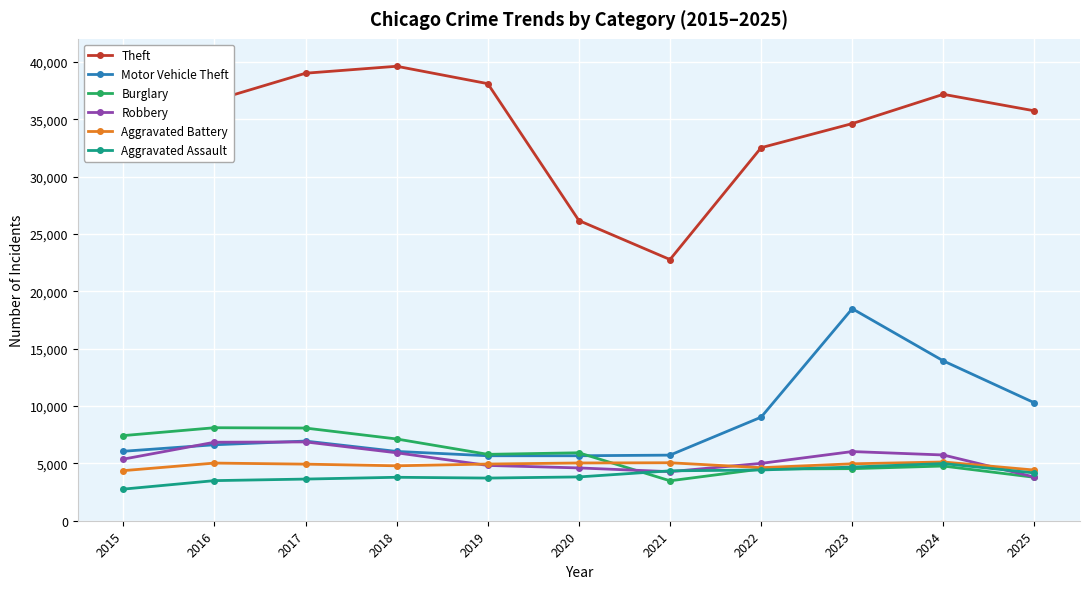

At how many categories does at least one series exceed 29642?

9